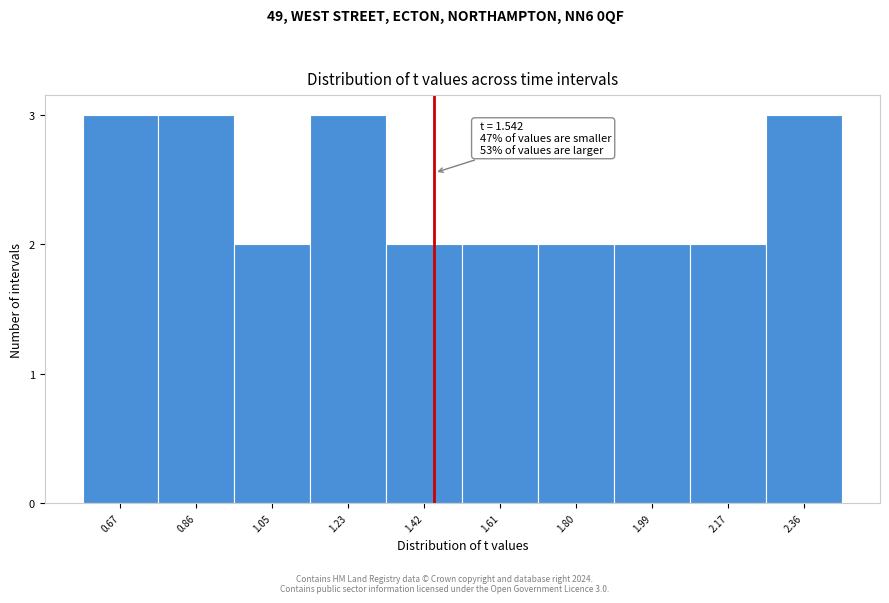

Reading left to right, extract all data points from this chart.

3	3	2	3	2	2	2	2	2	3